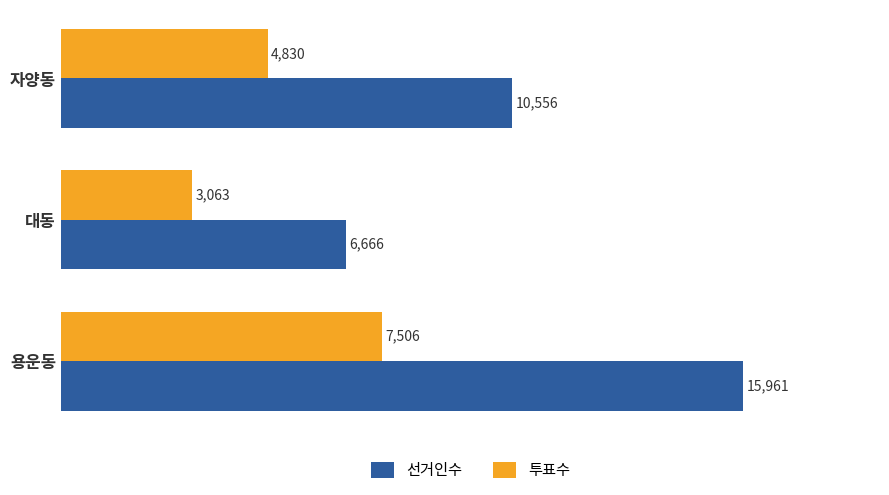

What is the sum of all 선거인수 values?

33183